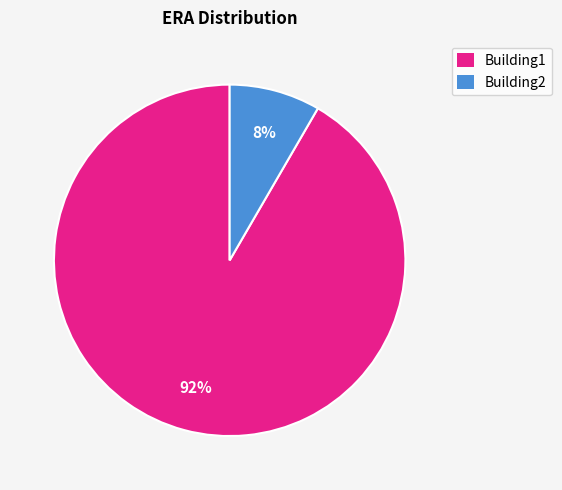

Which category has the biggest portion of the pie?

Building1